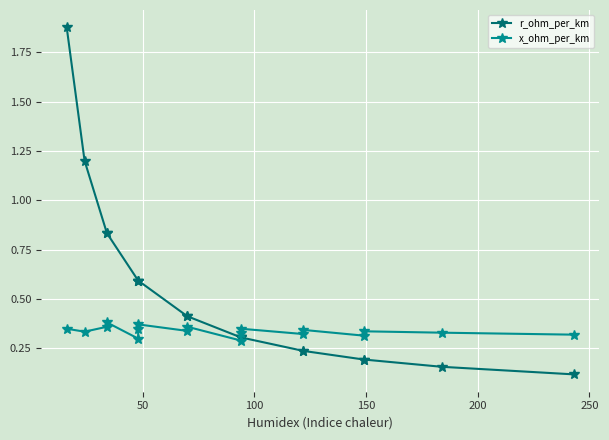

What position from the left is 250?

6